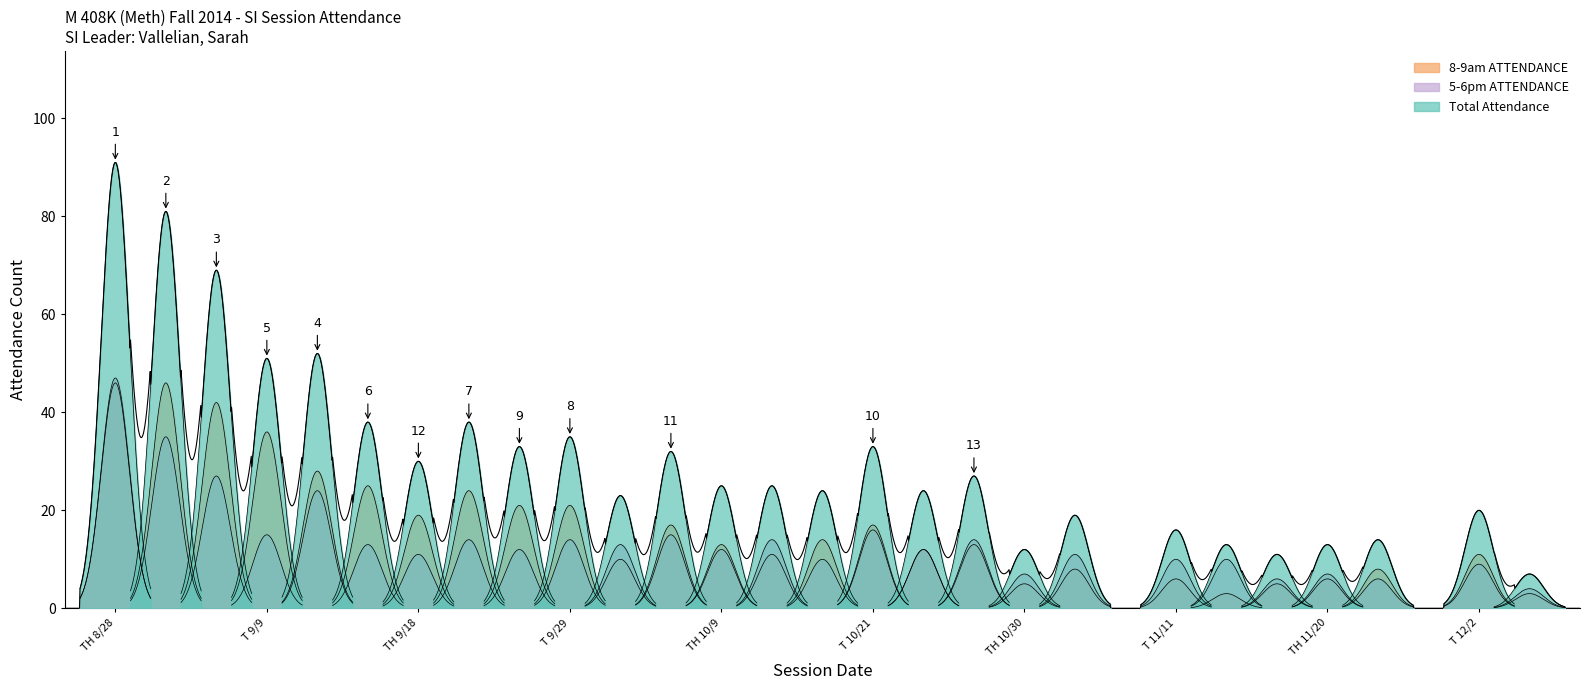

What is the value of the Total Attendance point at the 5th from the left?

52